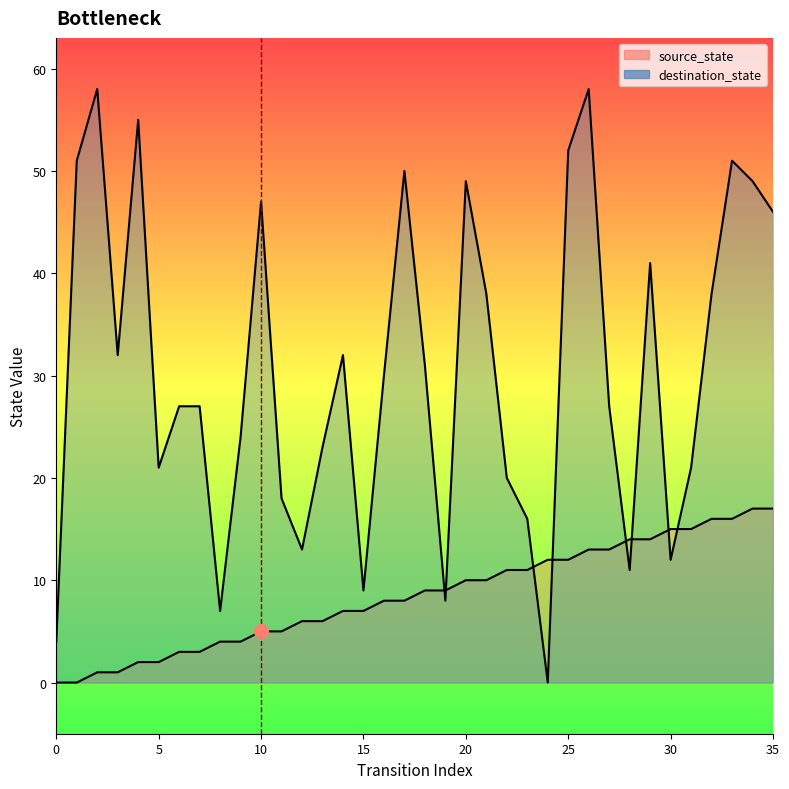

At how many categories does at least one series exceed 13?

30